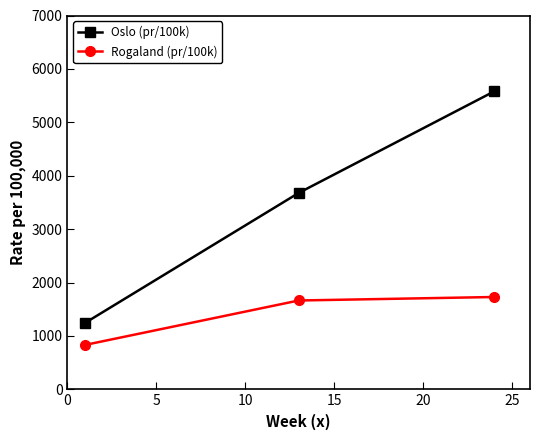

How many values in the Oslo (pr/100k) series are below 3677?

1